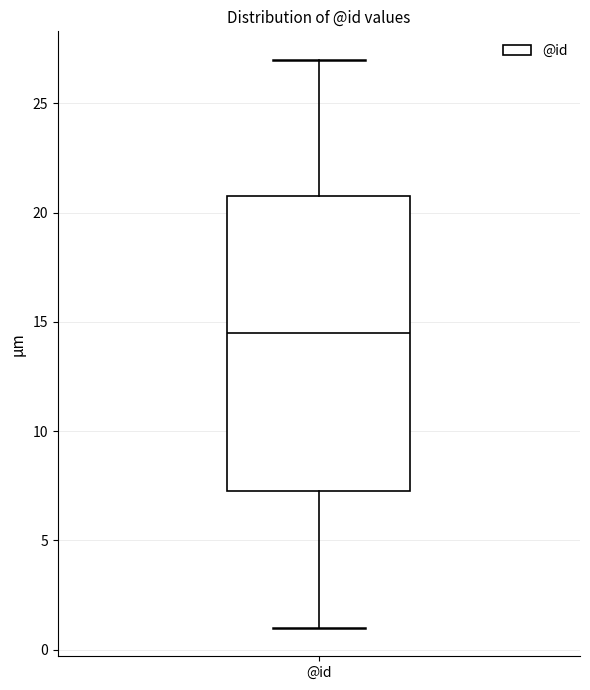

Read this box plot against the y-axis: the position of the median line, the range covered by the box, and the ends of both whiskers. The values are not printed on the chart, so give them approximately, as read against the axis.

median 14.5, box 7.5 to 21.0, whiskers 1.0 to 27.0